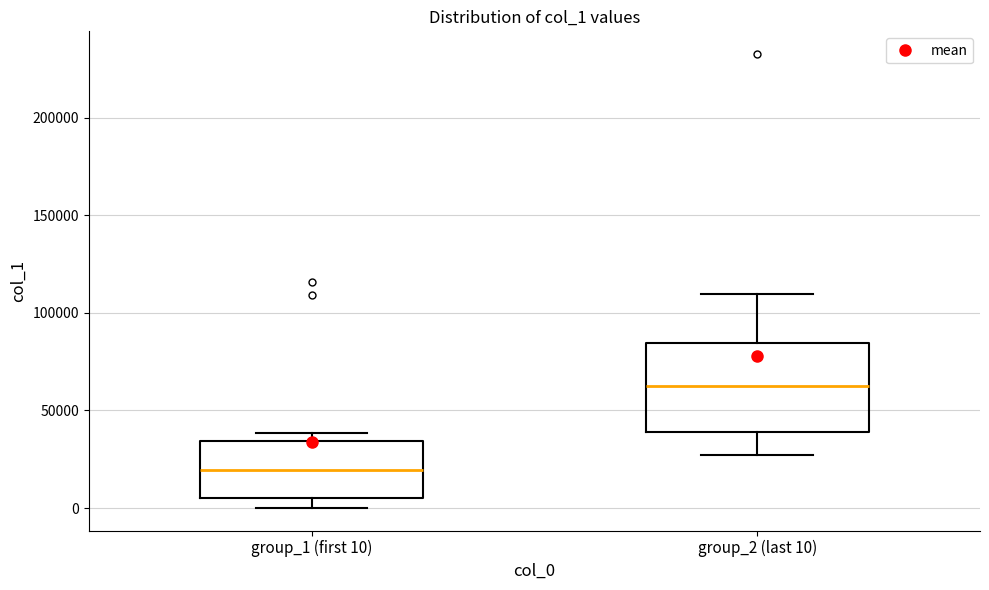

Comparing the boxes themselves (not the whiskers), which one is the tallest?

group_2 (last 10)